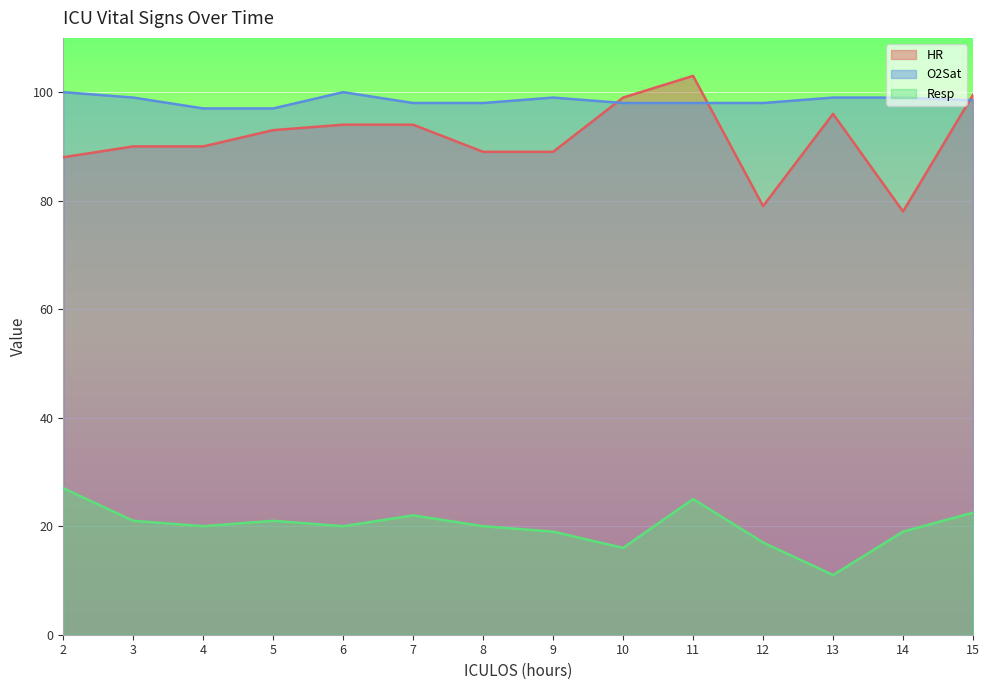

What is the lowest value of the HR series?

78.0